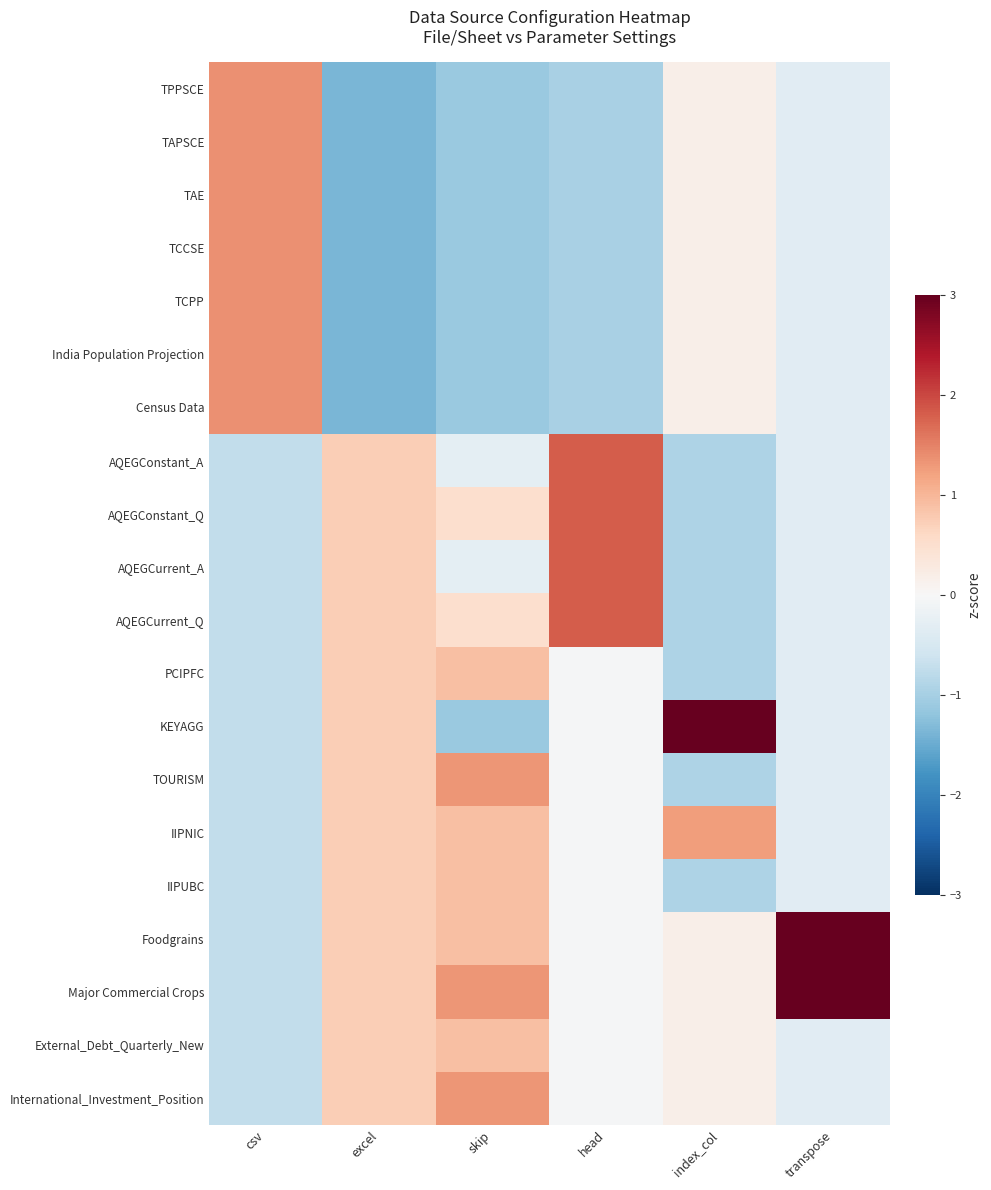

What is the minimum value shown in the chart?

-1.4